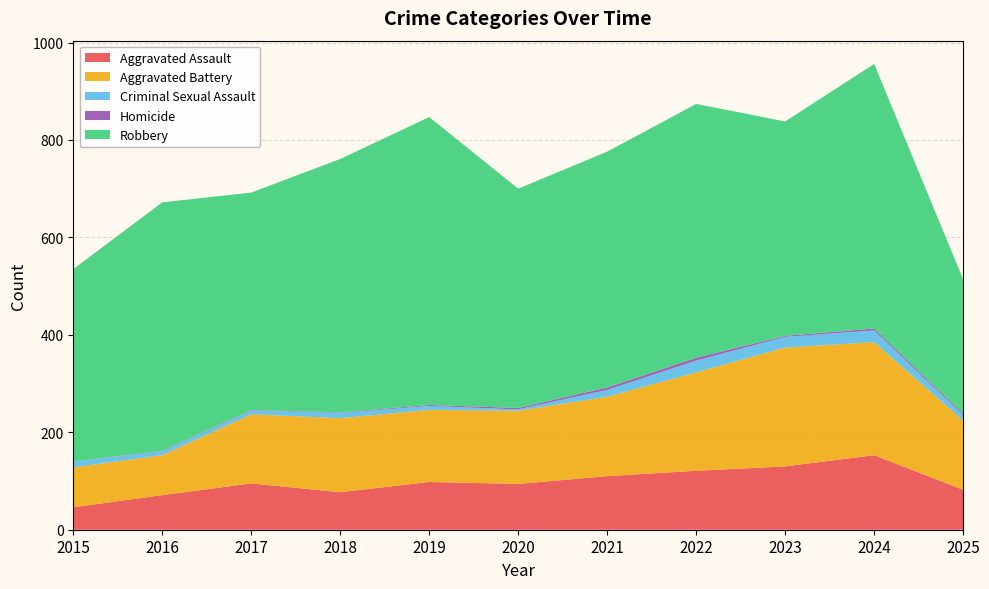

Where is the first local minimum for Homicide?

2018